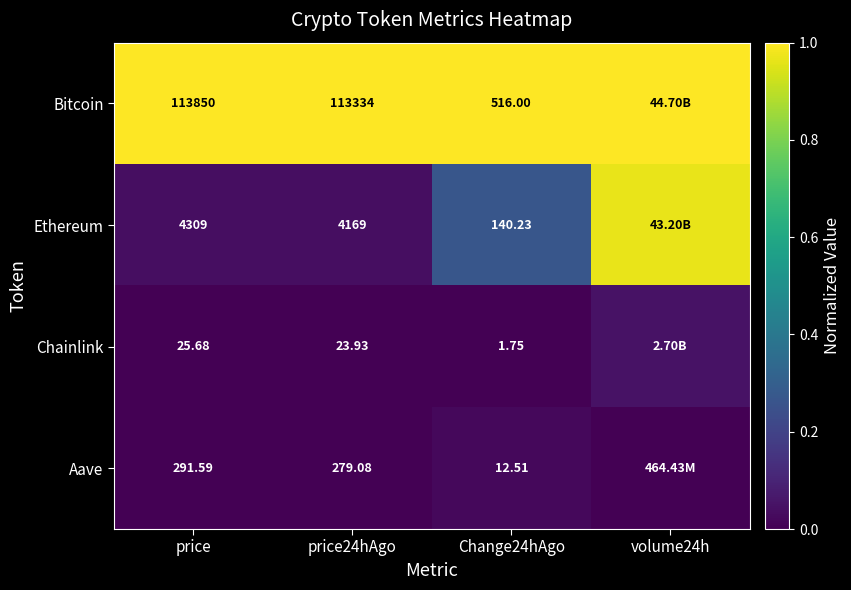

At Change24hAgo, list the series in order from smallest to largest.

Chainlink, Aave, Ethereum, Bitcoin